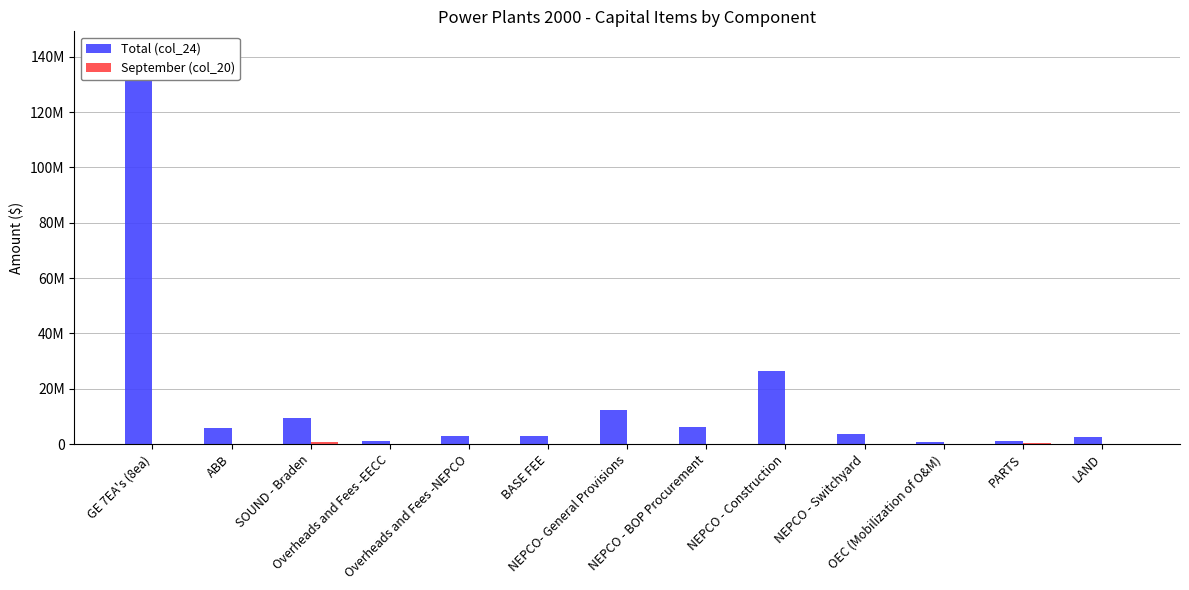

What is the difference between the highest and lowest values at NEPCO - Switchyard?

3509663.0